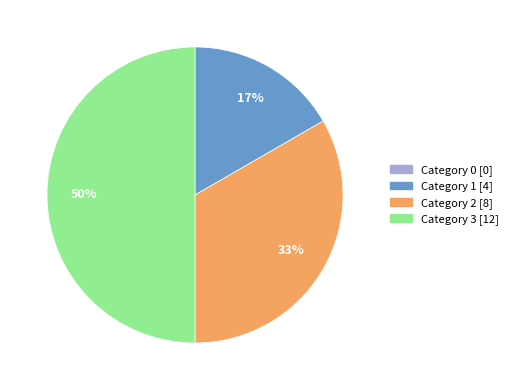

To the nearest percent, what is the difference between the largest and smallest slice percentages?

50%